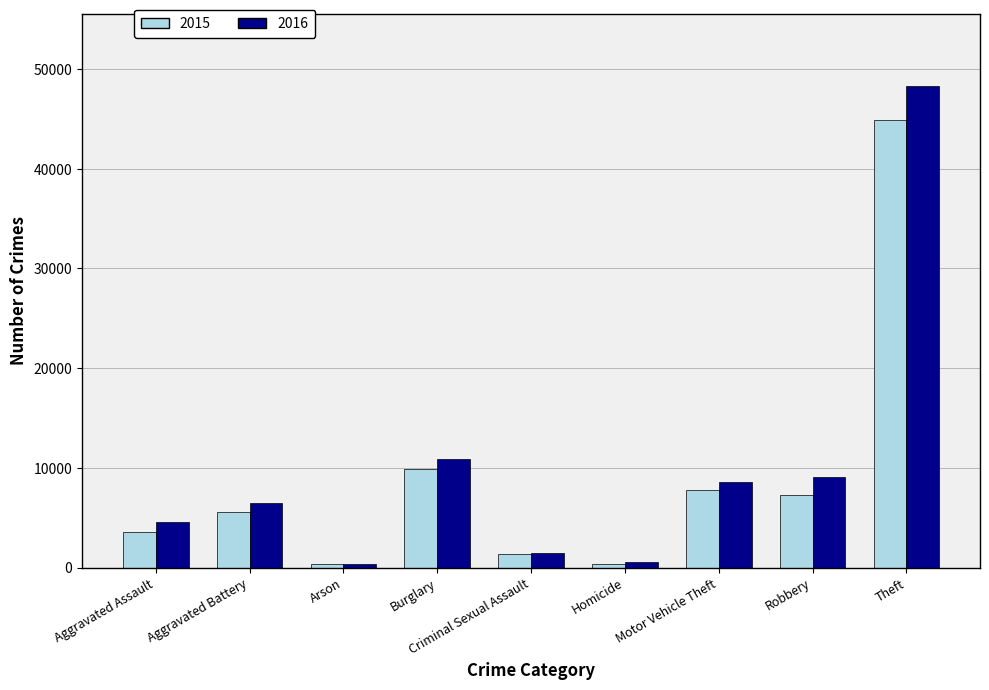

Is the value of 2015 at Motor Vehicle Theft greater than the value of 2016 at Arson?

Yes